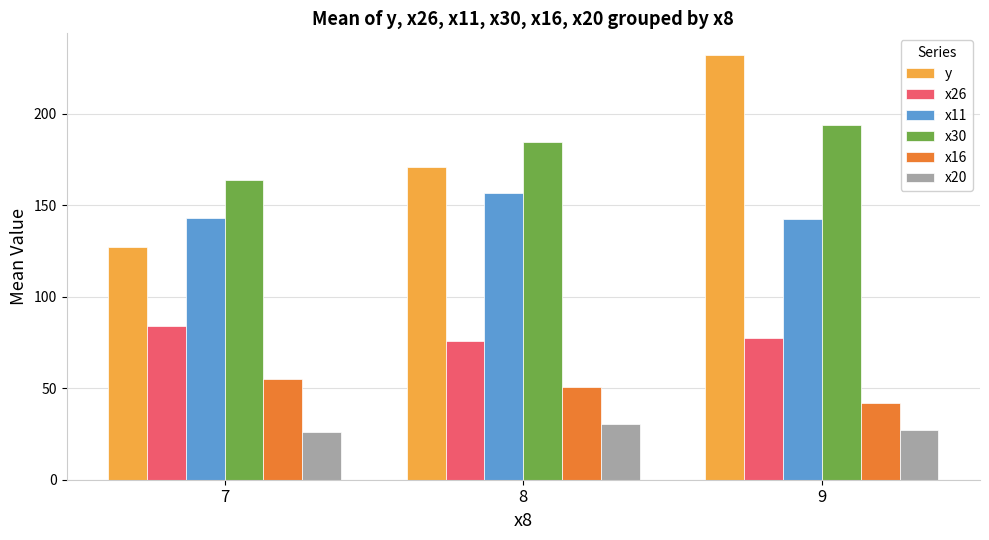

What is the spread (max minus min) of values at 7?

138.0